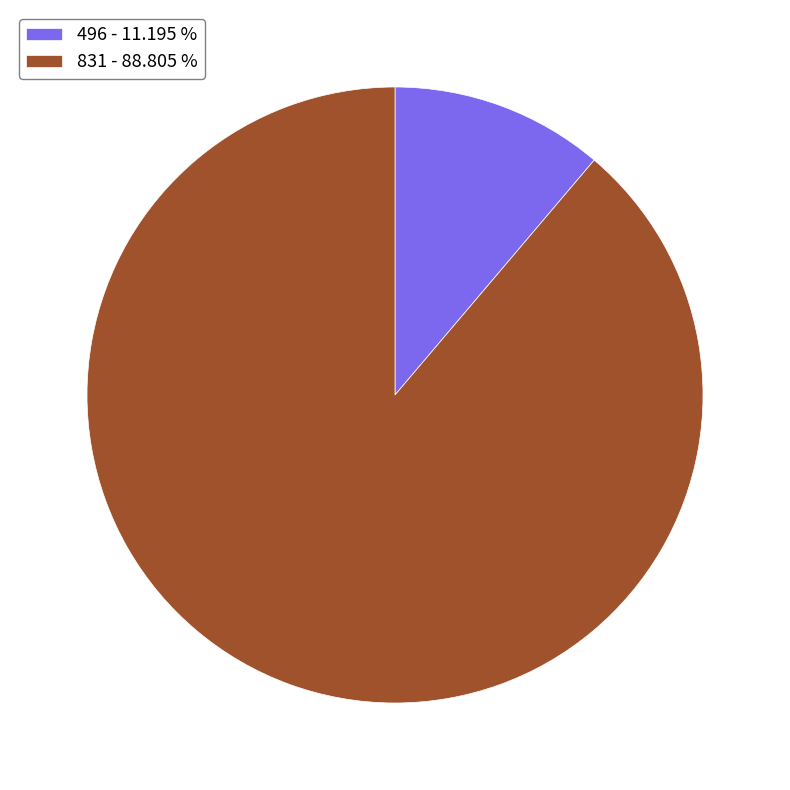

Does 831 - 88.805 % represent more than half of the total?

Yes